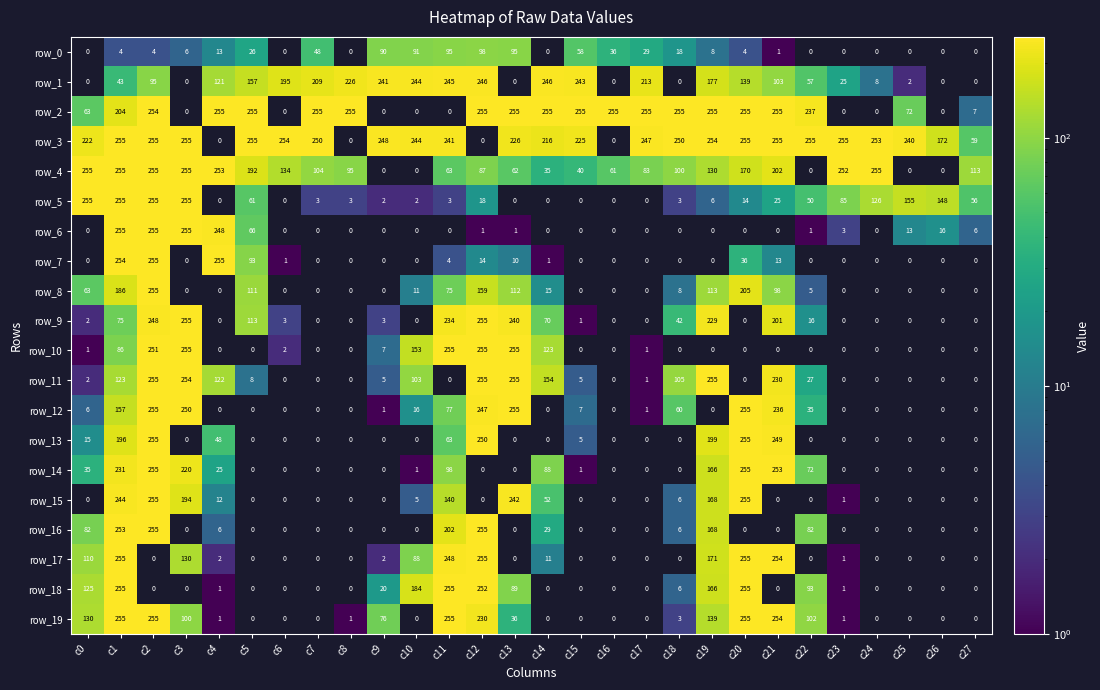

Count the number of data series in this chart.

20